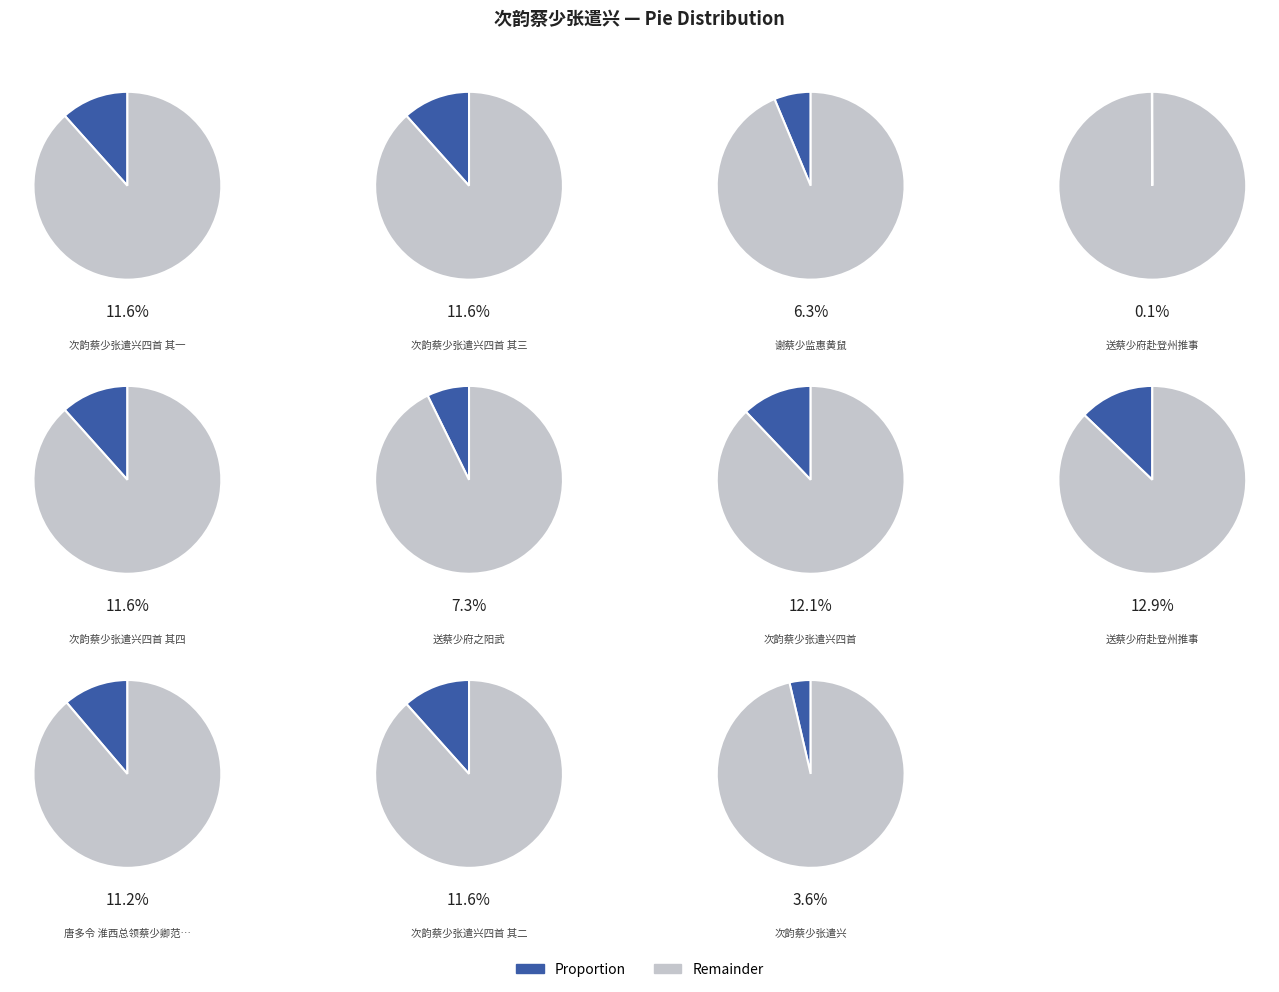

How many slices are in this pie chart?

11